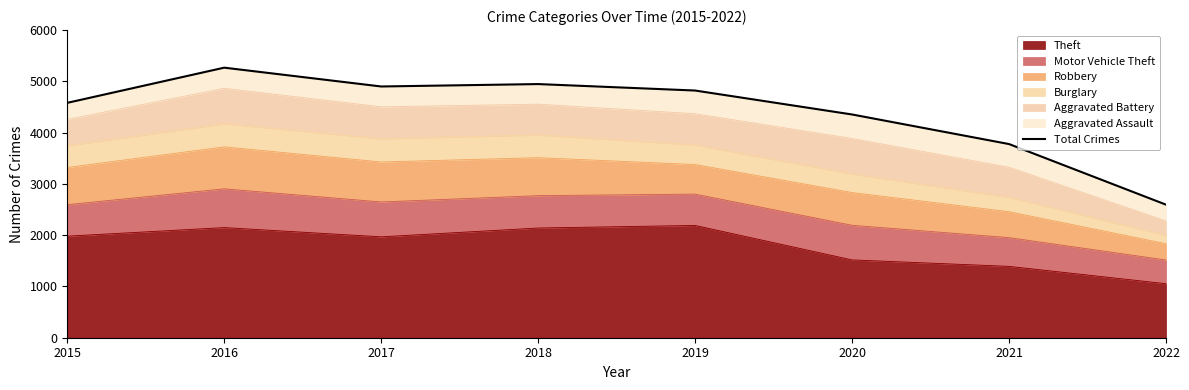

At which category does the chart reach its minimum across all series?

2022